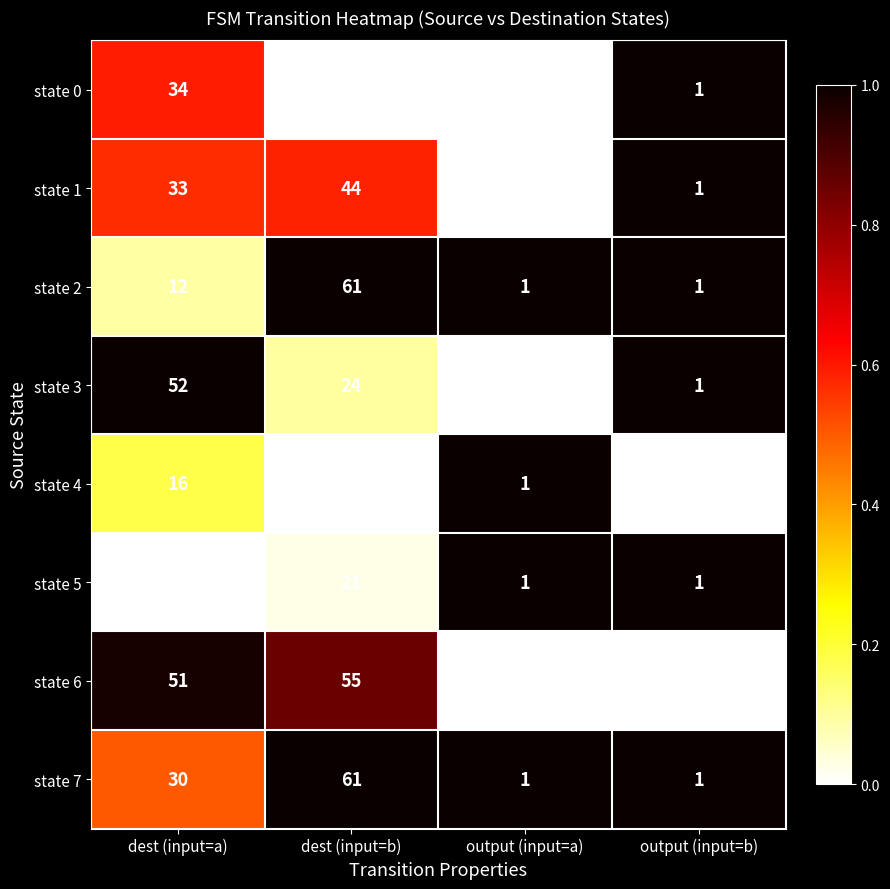

What is the sum of the state 6 values at output (input=b) and dest (input=a)?

51